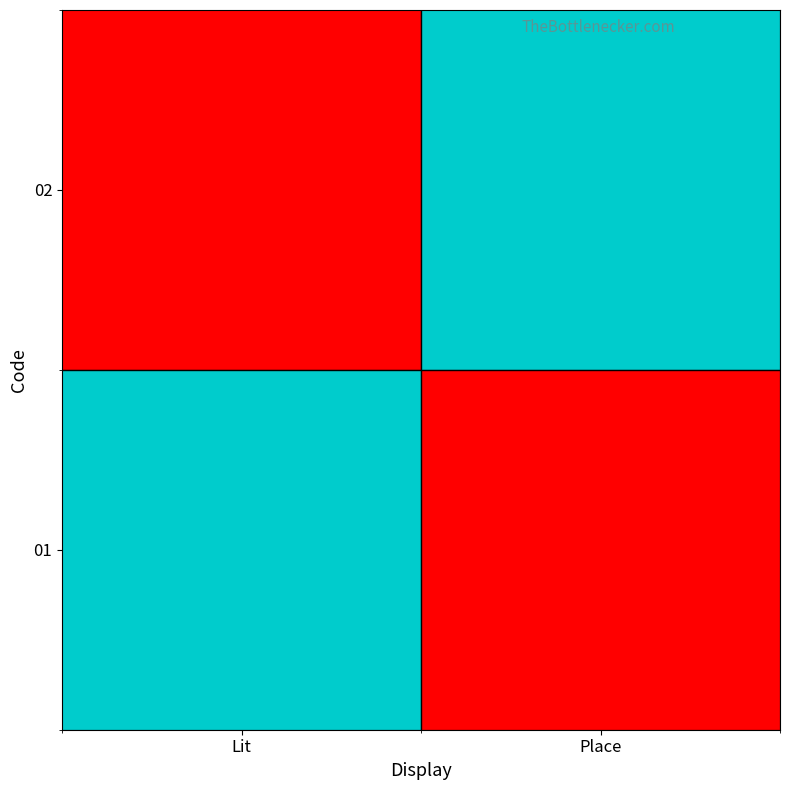

At which category is the sum across all series the highest?

Lit